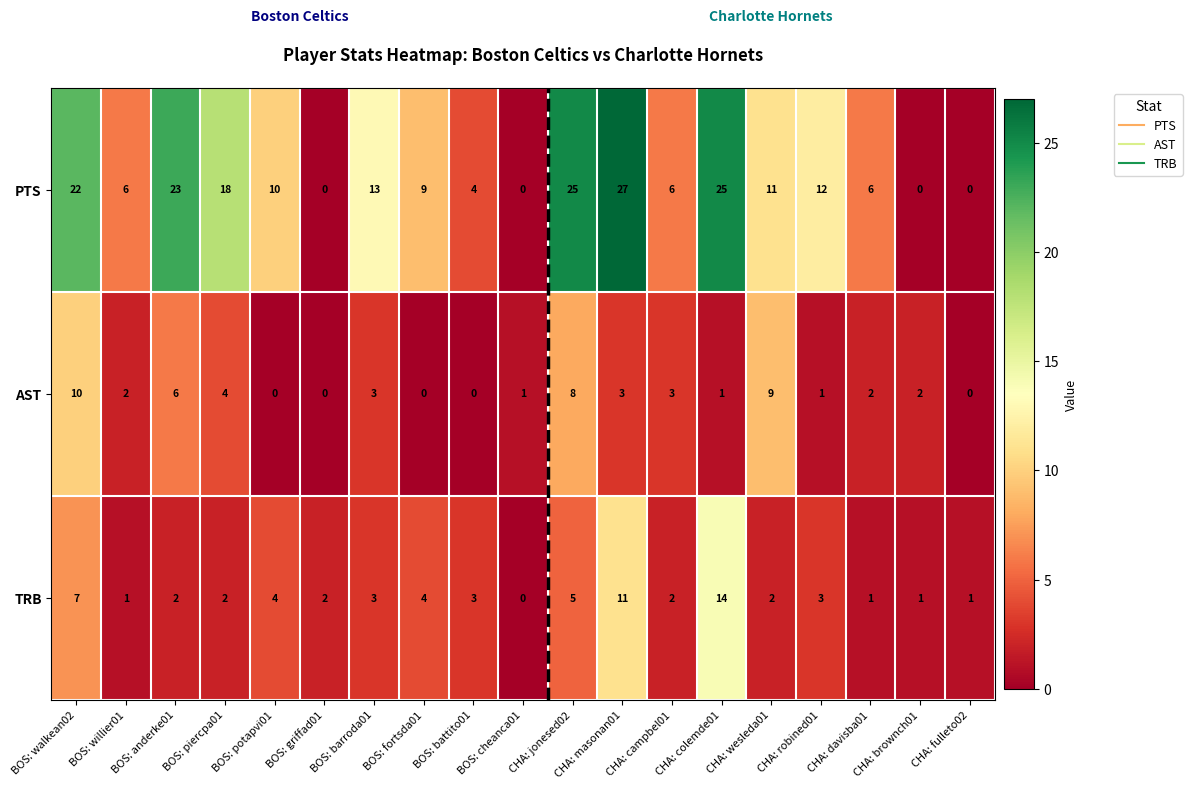

What is the sum of the AST values at BOS: piercpa01 and CHA: fulleto02?

4